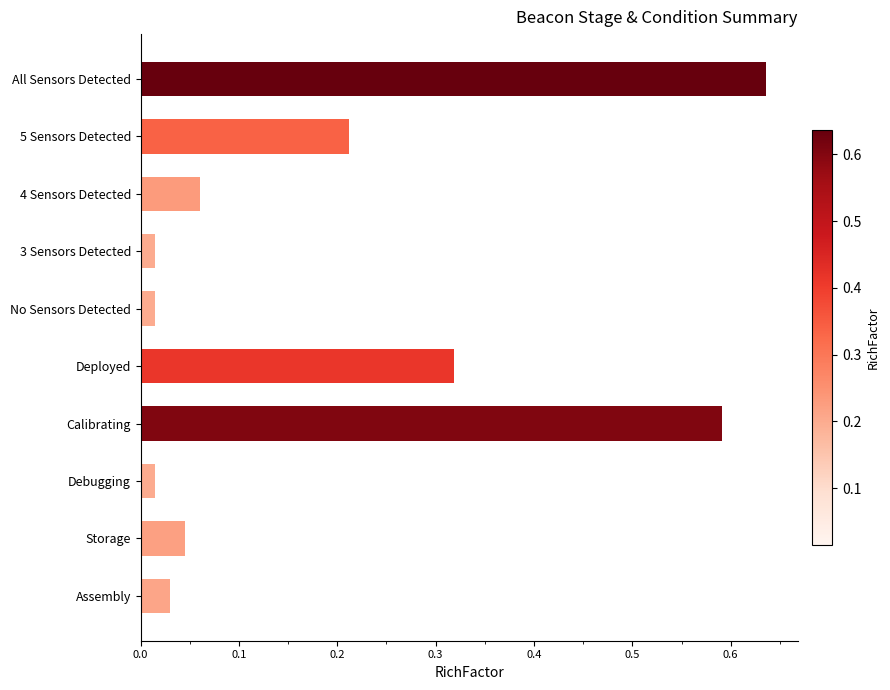

Which has a higher value, 3 Sensors Detected or Deployed?

Deployed